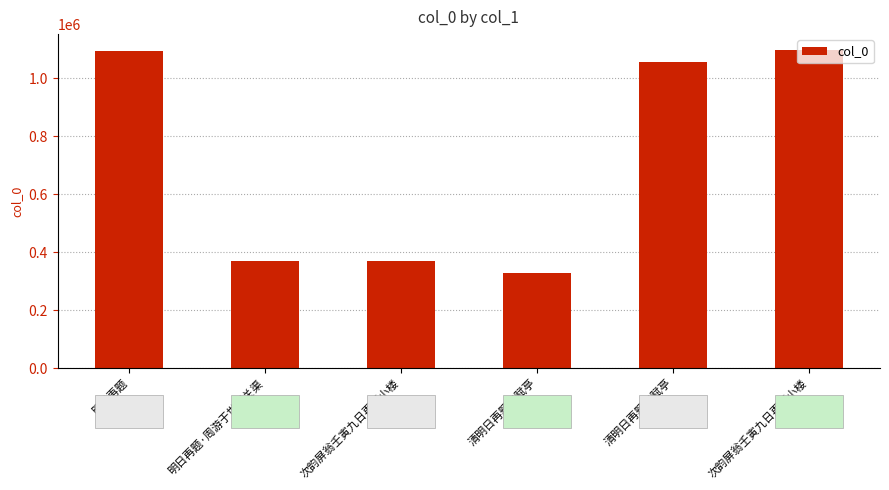

How many data points are less than 1056816?

3